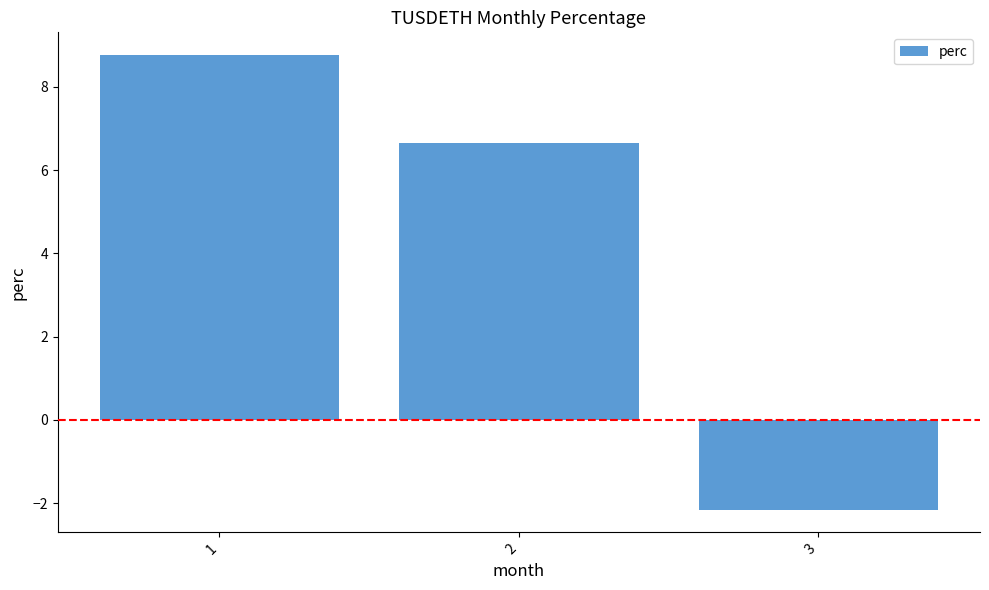

What is the smallest value displayed?

-2.2